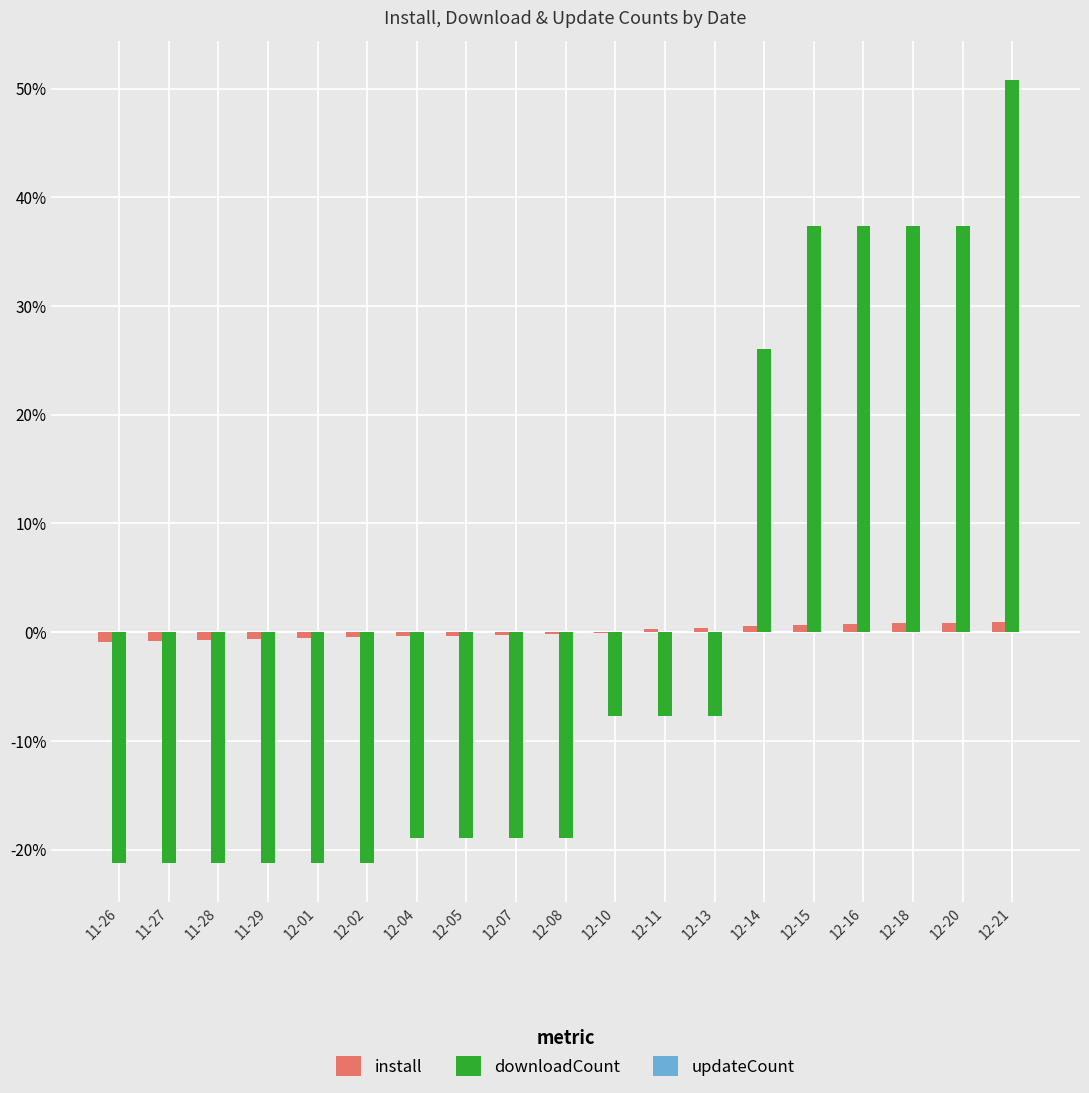

The value of downloadCount at 11-28 is -21.2. True or false?

True